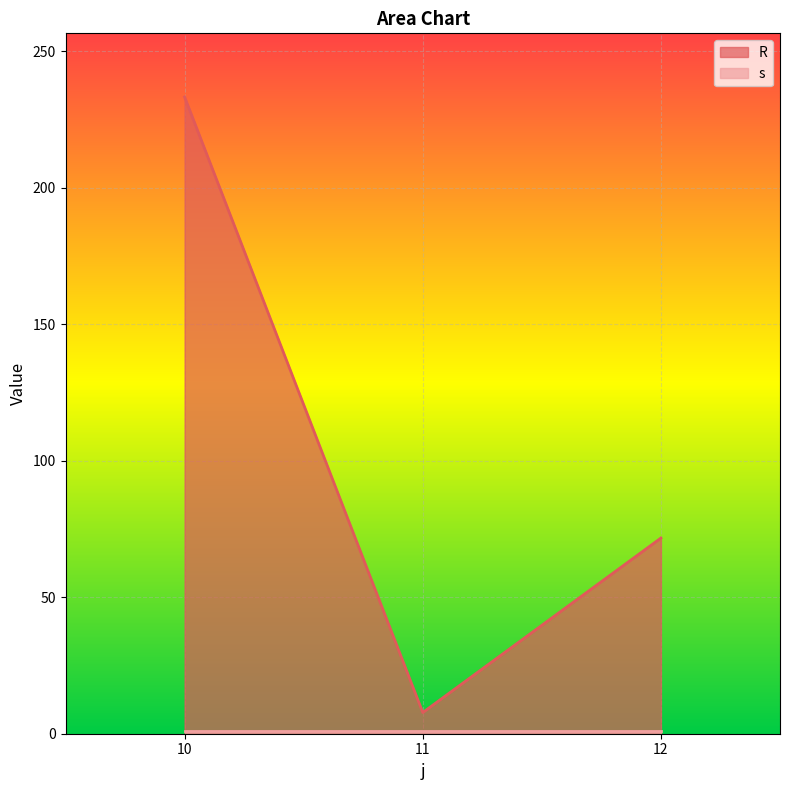

What is the sum of the values at 11 and 12?

79.5